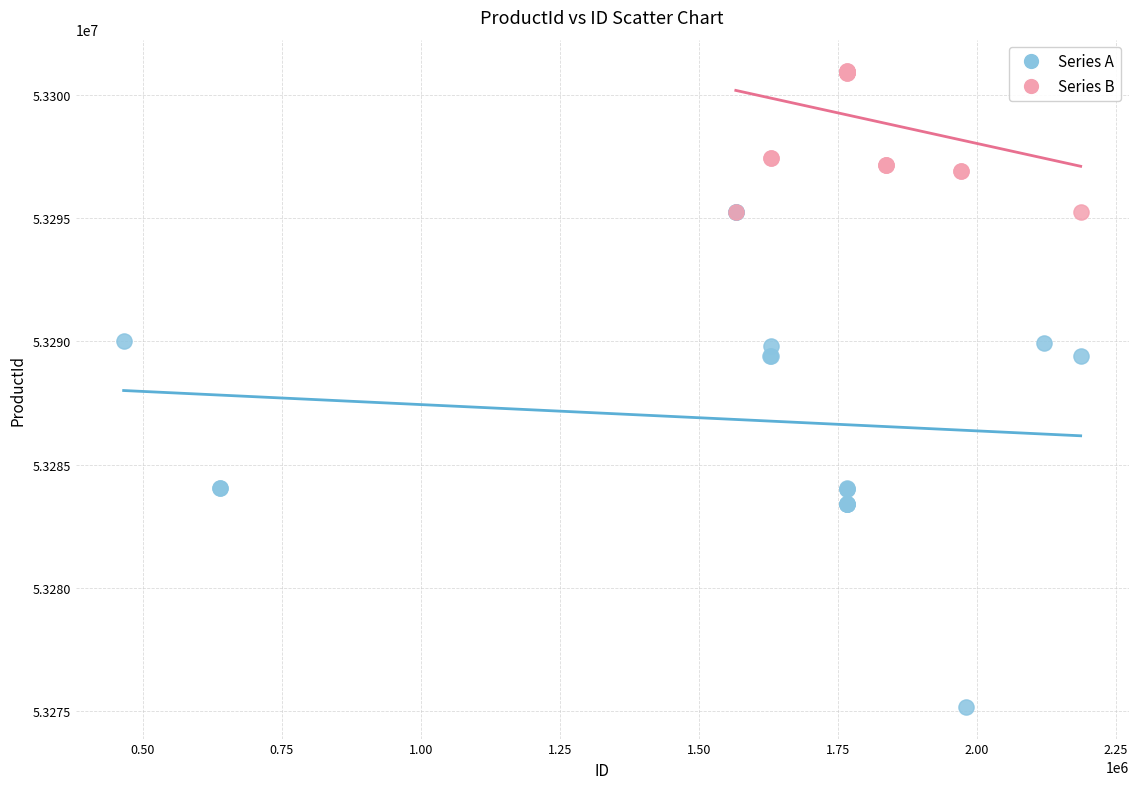

Which series contains the lowest Y value?

Series A